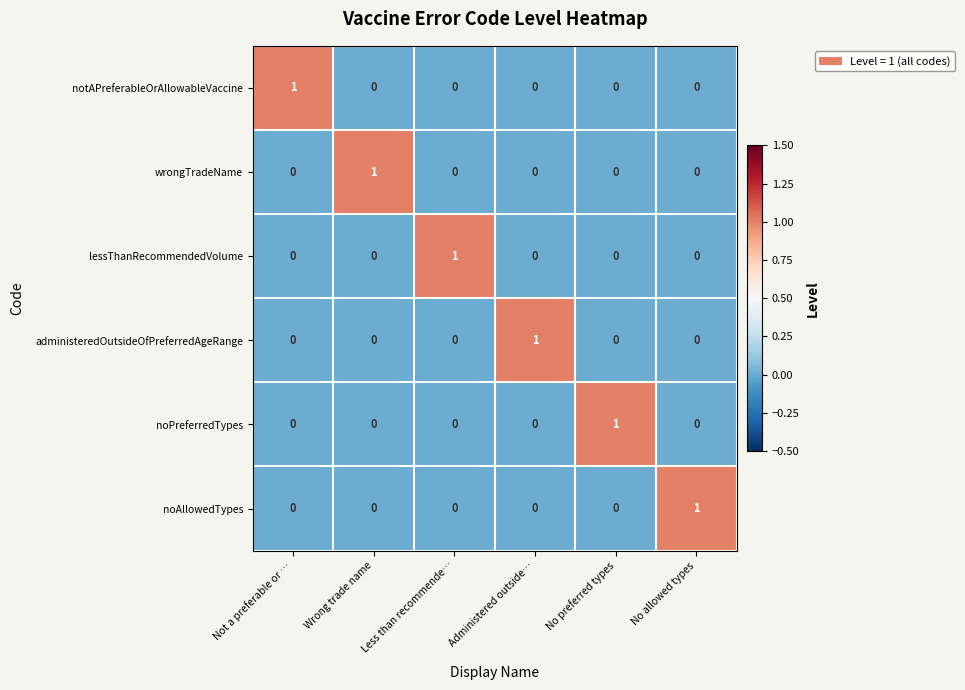

Is the value of notAPreferableOrAllowableVaccine at No preferred types greater than the value of noPreferredTypes at No preferred types?

No